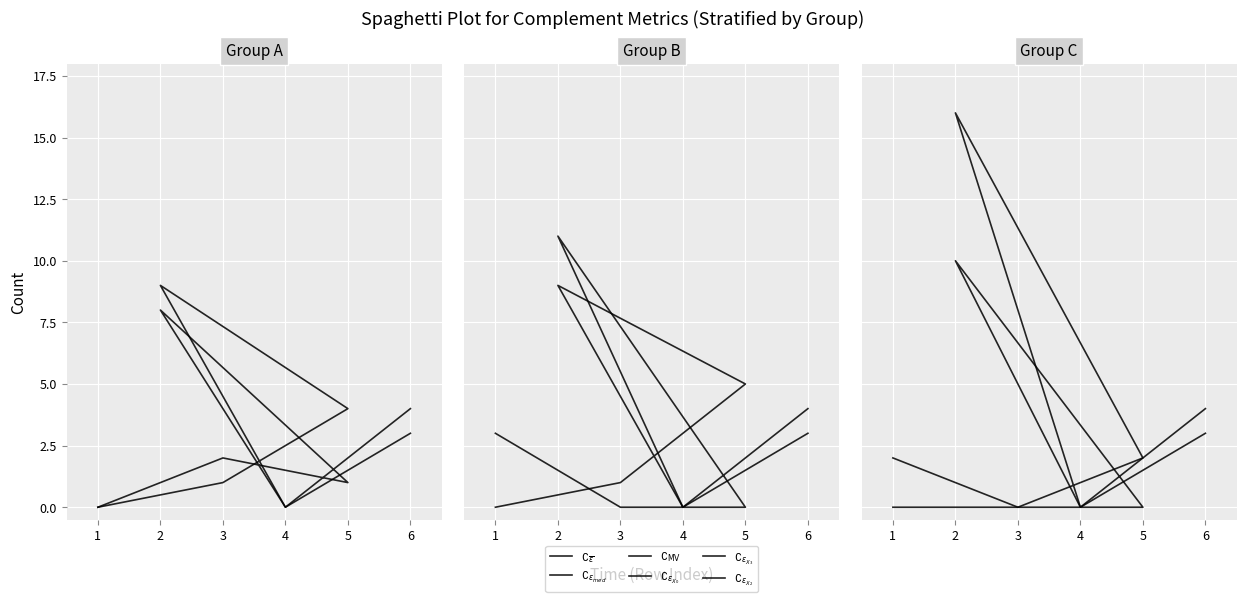

True or false: $\complement_{\epsilon_{X_0}}$ has a value of 0 at 5.

True